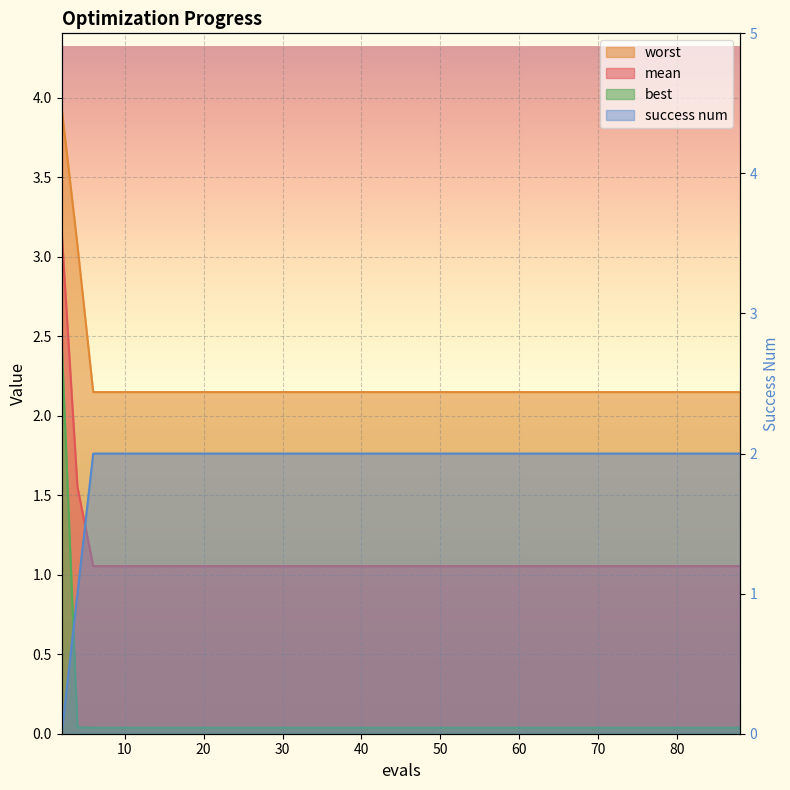

Is it true that success num equals 3.0 at 76?

False